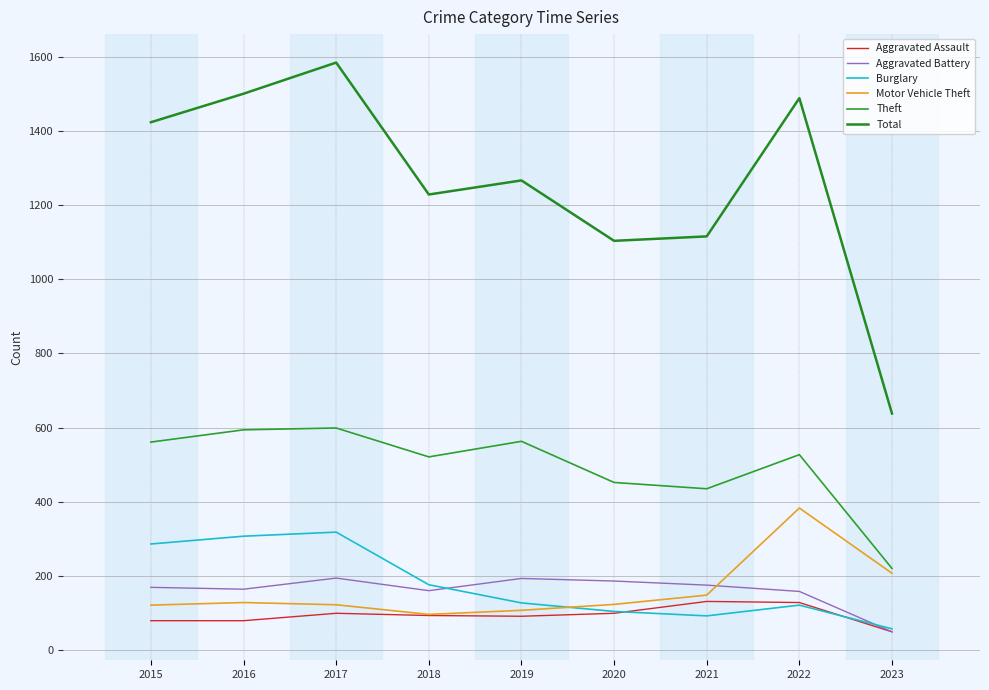

Read the Aggravated Assault value at 2016, to the nearest 10.

80